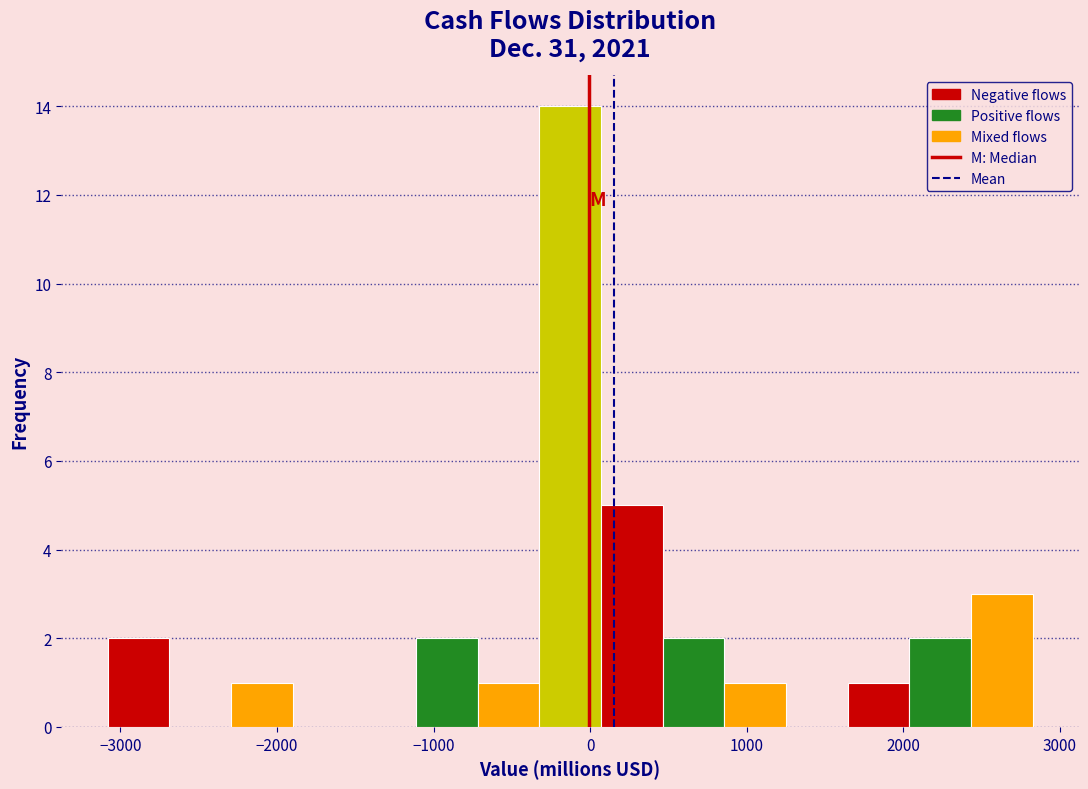

Read against the x-axis, roughly where is the centre of the tallest bar?

-100